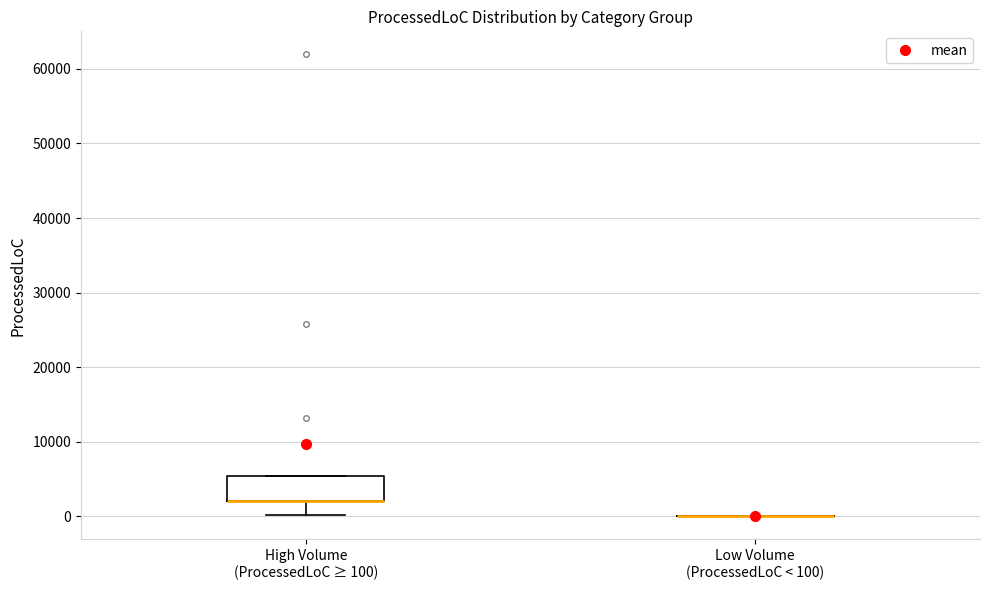

Reading left to right, read every box against the y-axis: the position of its median line, the range the box covers, and the ends of its whiskers. The values are not printed on the chart, so give them approximately, as read against the axis.

High Volume (ProcessedLoC ≥ 100): median 2000 (drawn on the box's lower edge), box 2000 to 5000, whiskers 0 to 5000
Low Volume (ProcessedLoC < 100): box collapsed to a line at 0, whiskers 0 to 0